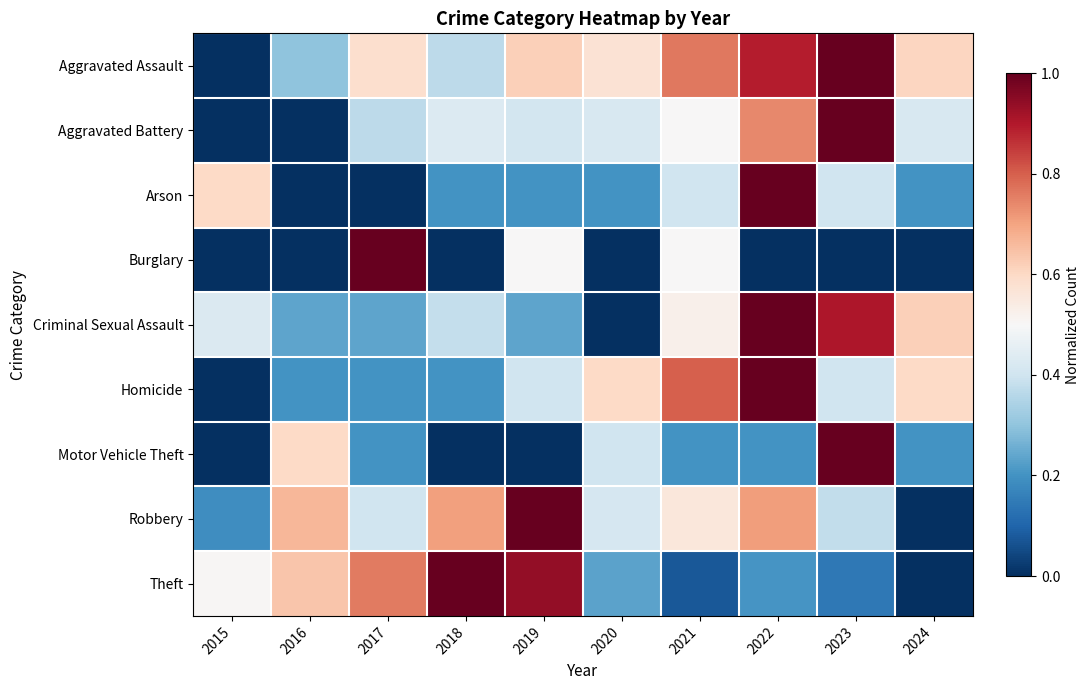

Between 2019 and 2020, which series saw the biggest shift?

Theft